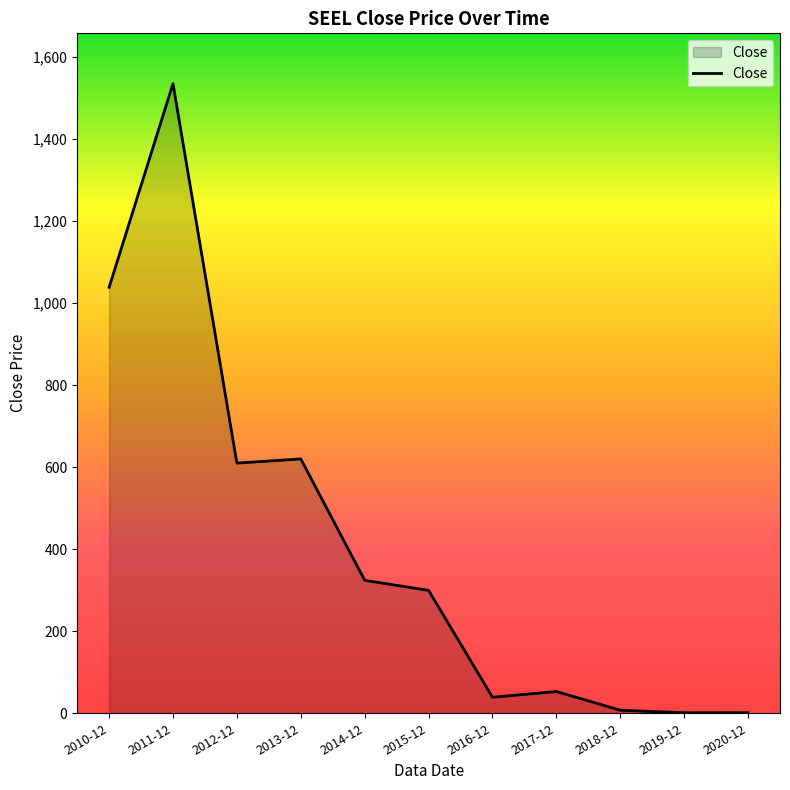

Does the chart display data point markers on the line(s)?

No